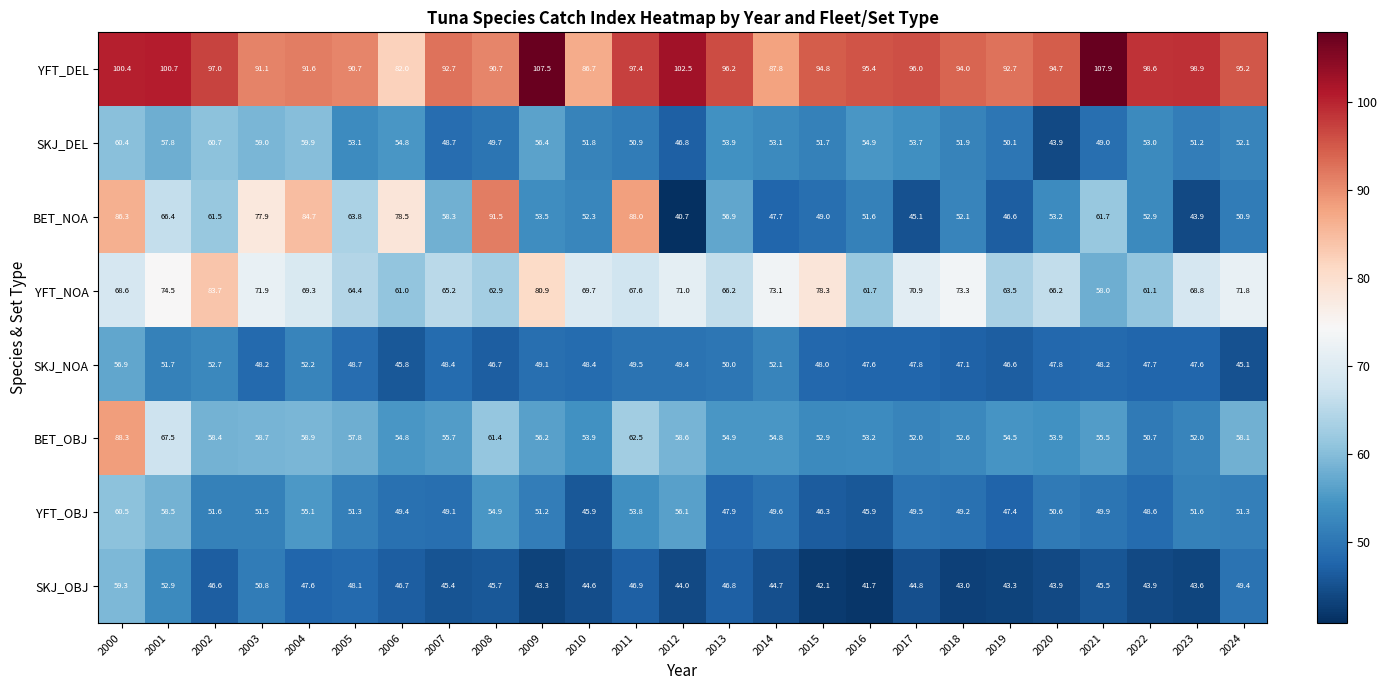

Which series has the largest range (max minus min)?

BET_NOA